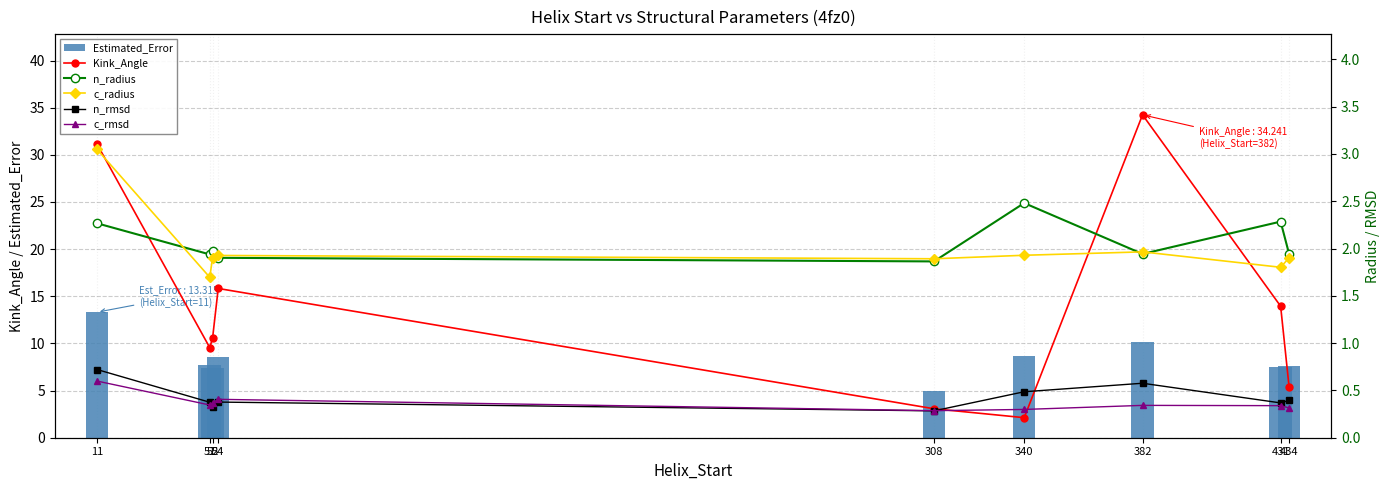

Rank the categories by n_rmsd value from highest to lowest.

11, 382, 340, 434, 54, 51, 431, 52, 308